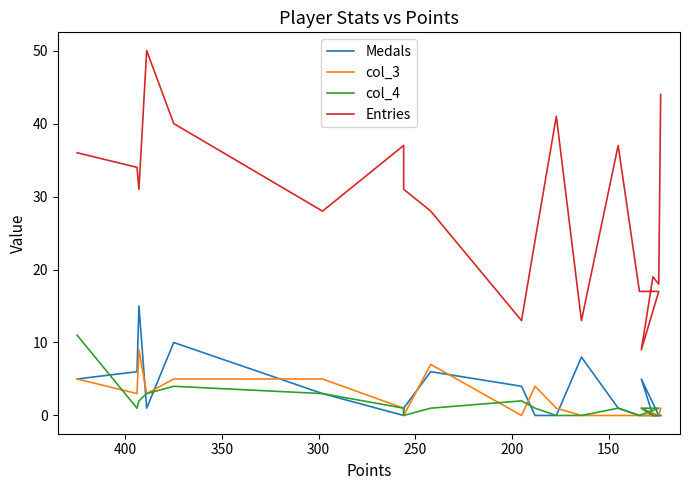

In col_4, how many points are higher than both neighbors (excluding endpoints)?

3